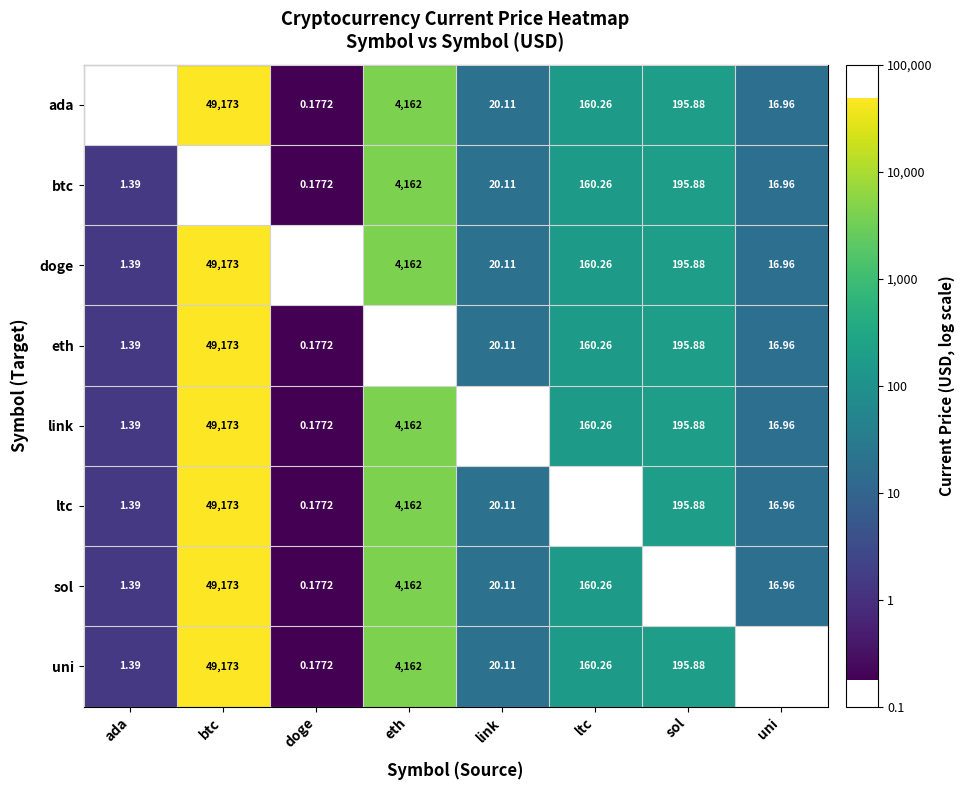

Is the value of eth at ltc greater than the value of sol at uni?

Yes